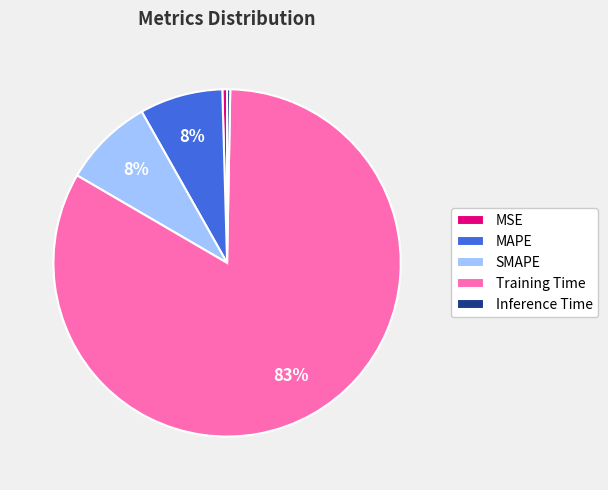

Do MSE and MAPE together represent more than half of the pie?

No